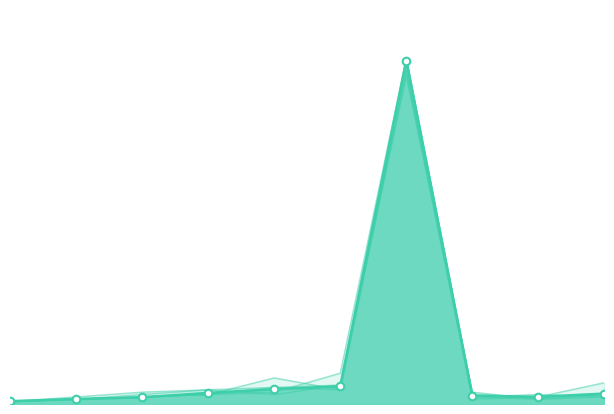

Which series has the largest total across all categories?

Time 8